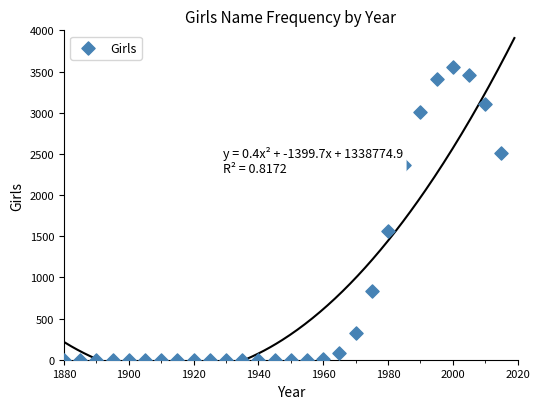

What is the range of Y values (max minus min)?

3560